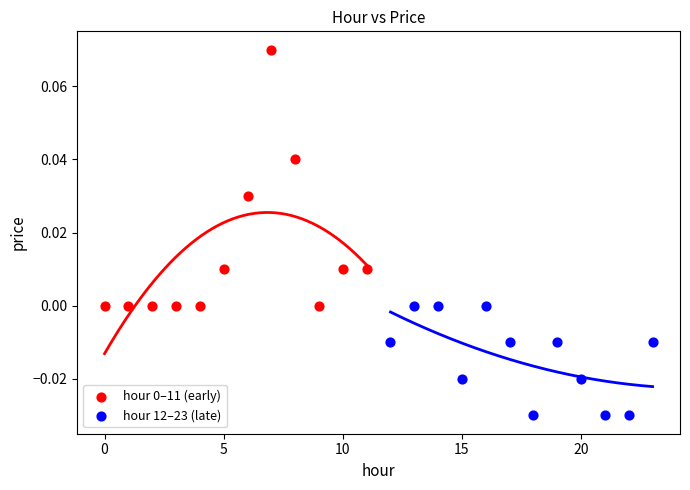

Which series contains the lowest Y value?

hour 12–23 (late)